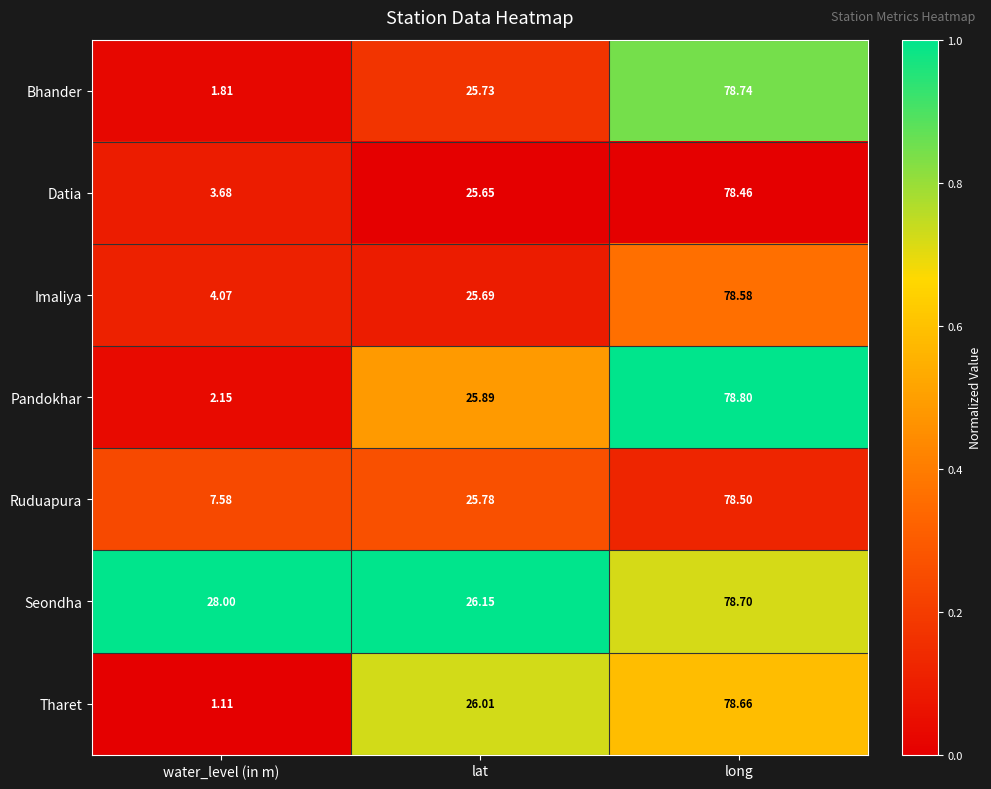

What is the total value across all series at water_level (in m)?

48.4